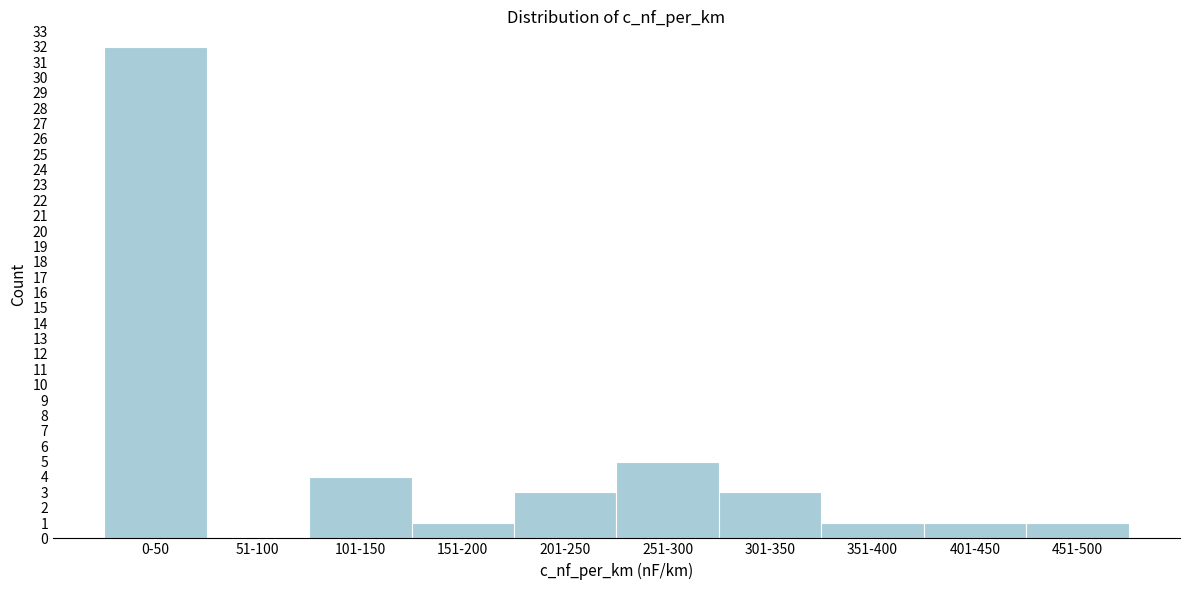

Reading left to right, extract all data points from this chart.

0-50=32	51-100=0	101-150=4	151-200=1	201-250=3	251-300=5	301-350=3	351-400=1	401-450=1	451-500=1